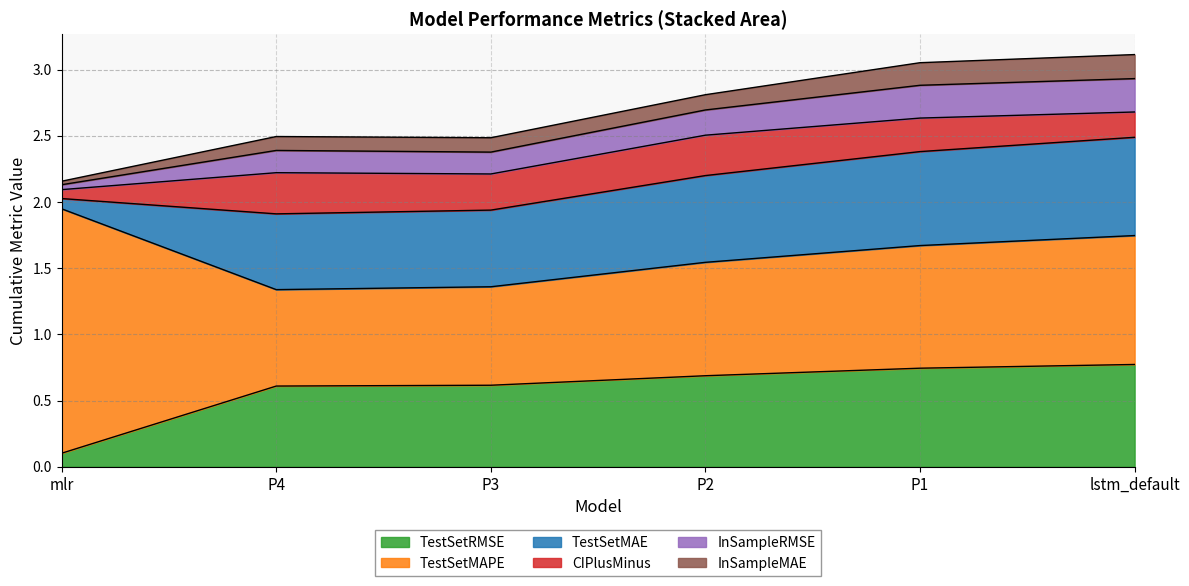

At how many categories does at least one series exceed 1?

1